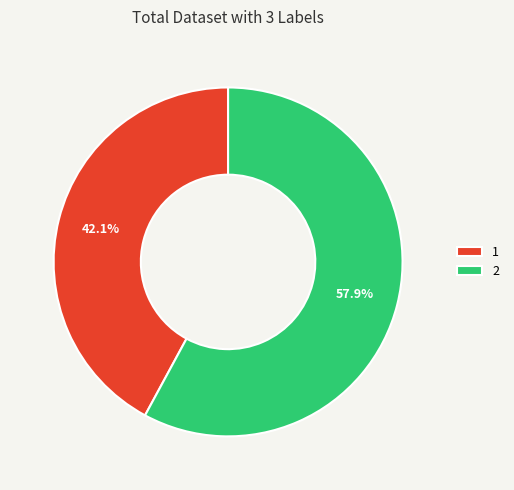

To the nearest percent, what is the difference between the largest and smallest slice percentages?

16%